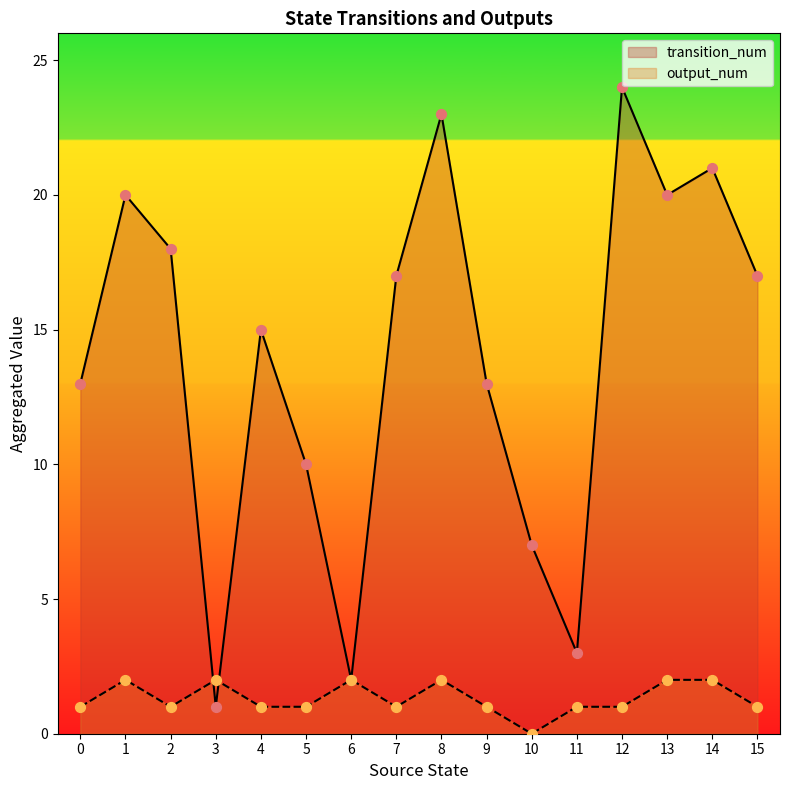

Is the value of output_num at 11 greater than the value of transition_num at 1?

No